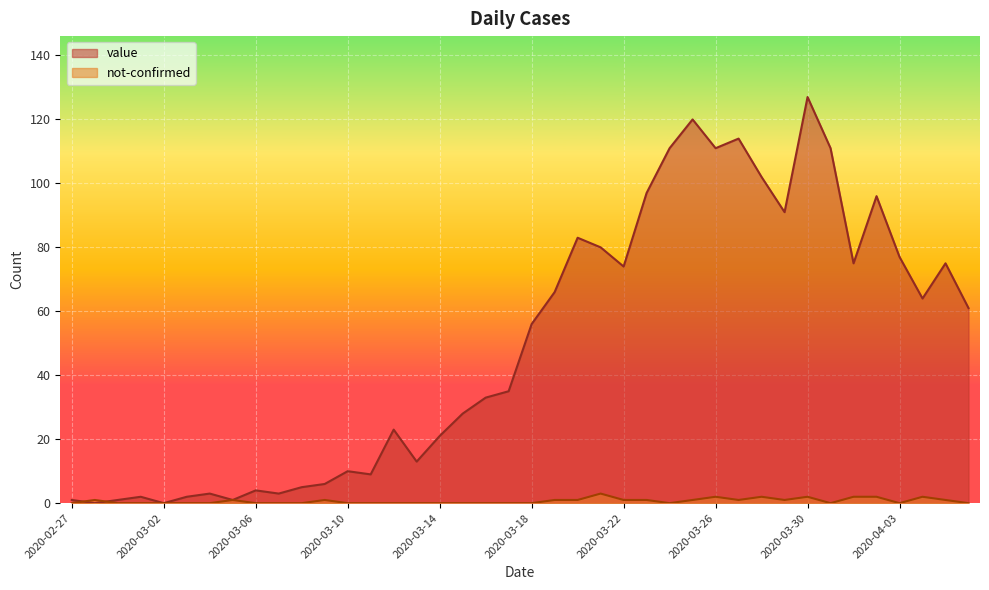

Reading right to left, transcribe all the data shown in this chart.

value: 61	75	64	77	96	75	111	127	91	102	114	111	120	111	97	74	80	83	66	56	35	33	28	21	13	23	9	10	6	5	3	4	1	3	2	0	2	1	0	1
not-confirmed: 0	1	2	0	2	2	0	2	1	2	1	2	1	0	1	1	3	1	1	0	0	0	0	0	0	0	0	0	1	0	0	0	1	0	0	0	0	0	1	0